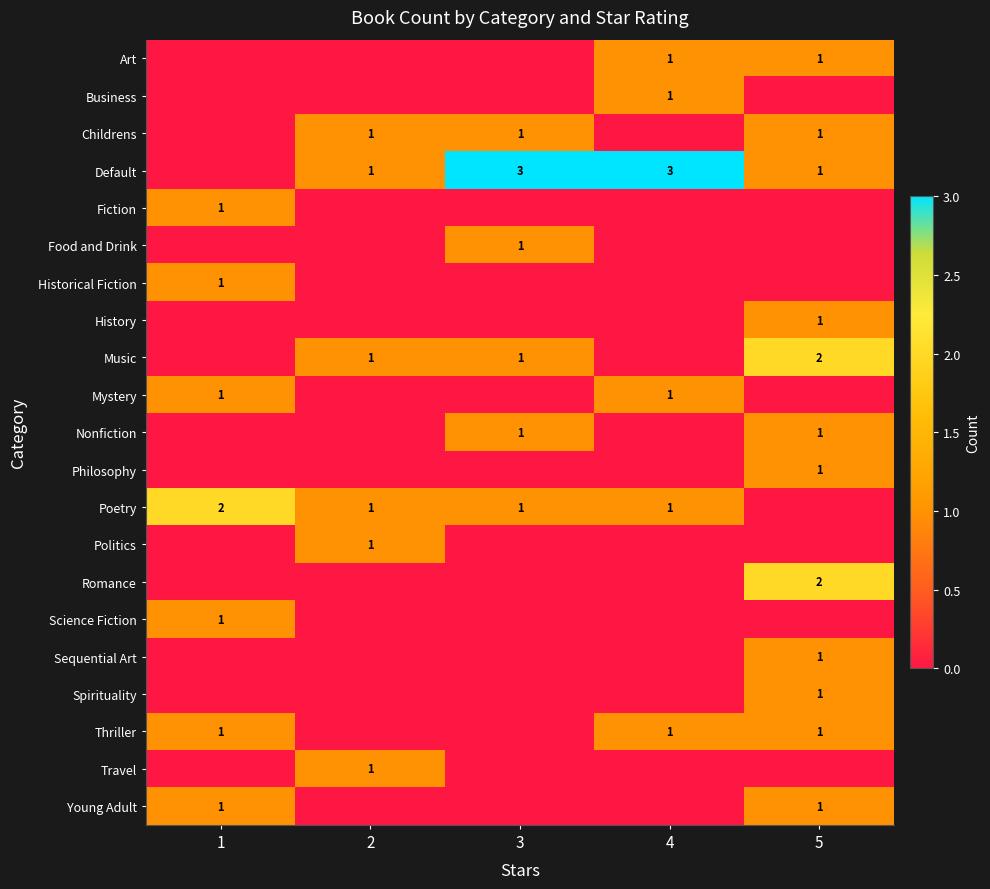

The value of Mystery at 4 is 1. True or false?

True